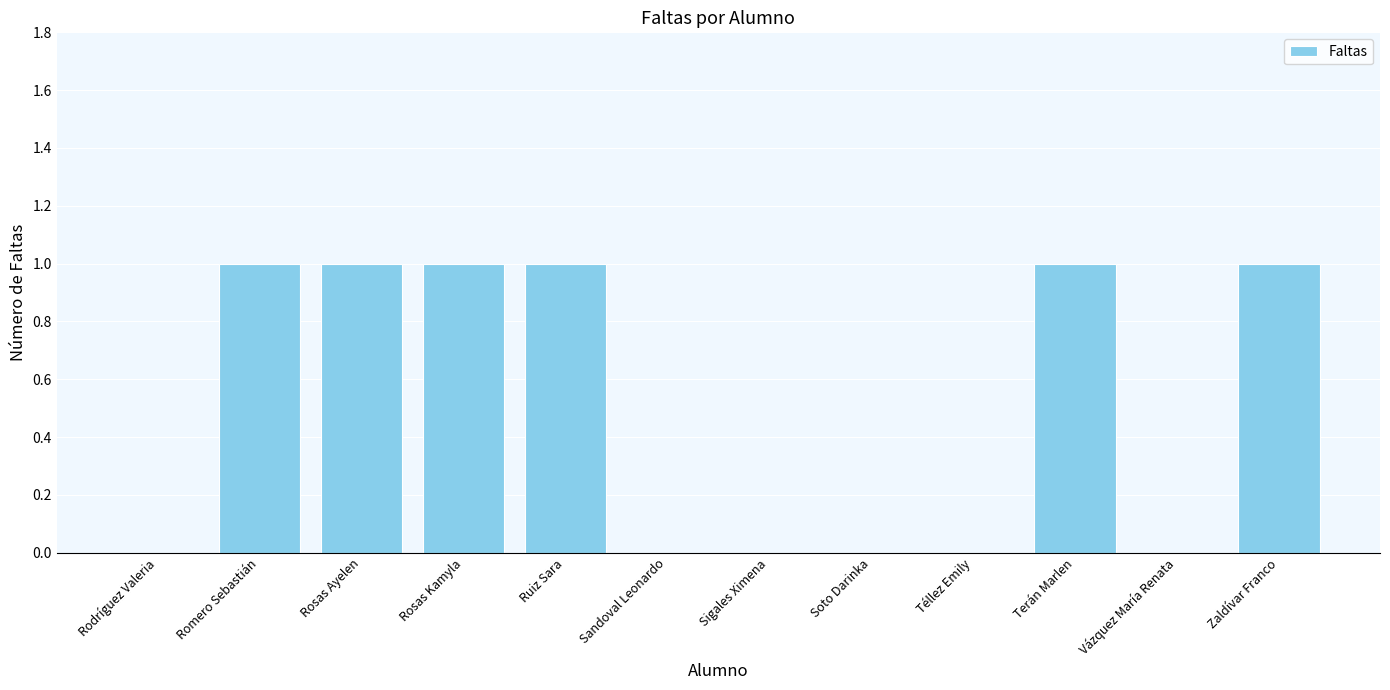

Is it true that the value at Rodríguez Valeria is 0?

True